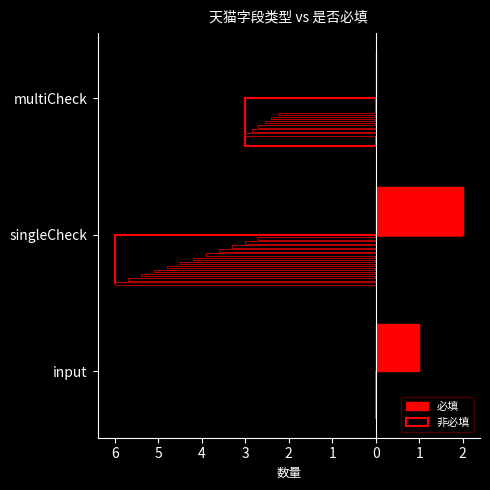

Reading left to right, what are all the values shown in this chart?

必填: 1	2	0
非必填: 0	-6	-3